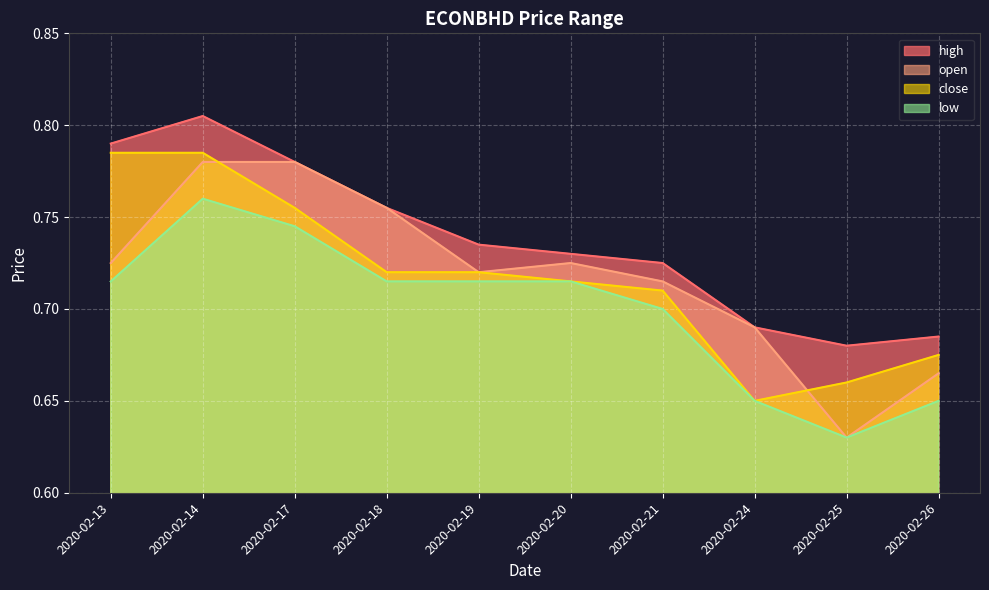

In open, how many points are higher than both neighbors (excluding endpoints)?

1